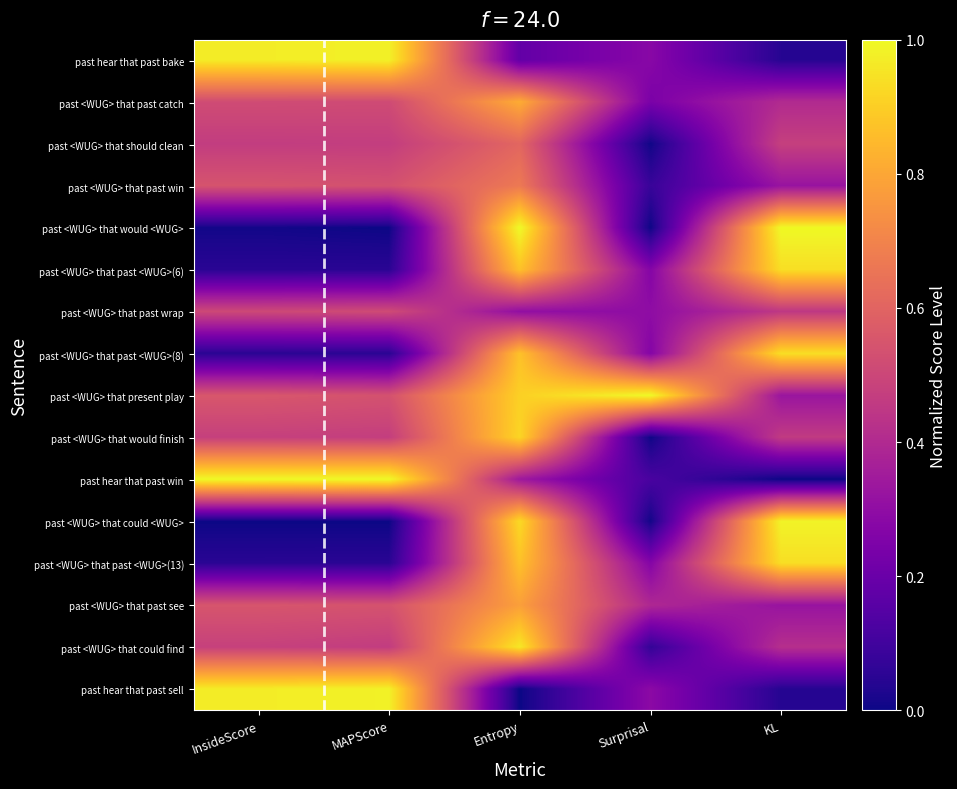

Reading right to left, what are all the values shown in this chart?

past hear that past bake: KL=0.0	Surprisal=0.3	Entropy=0.2	MAPScore=1.0	InsideScore=1.0
past <WUG> that past catch: KL=0.4	Surprisal=0.2	Entropy=0.8	MAPScore=0.5	InsideScore=0.5
past <WUG> that should clean: KL=0.5	Surprisal=0.0	Entropy=0.6	MAPScore=0.5	InsideScore=0.5
past <WUG> that past win: KL=0.3	Surprisal=0.1	Entropy=0.7	MAPScore=0.5	InsideScore=0.5
past <WUG> that would <WUG>: KL=1.0	Surprisal=0.0	Entropy=1.0	MAPScore=0.0	InsideScore=0.0
past <WUG> that past <WUG>(6): KL=0.9	Surprisal=0.3	Entropy=0.9	MAPScore=0.0	InsideScore=0.0
past <WUG> that past wrap: KL=0.4	Surprisal=0.3	Entropy=0.3	MAPScore=0.5	InsideScore=0.5
past <WUG> that past <WUG>(8): KL=0.9	Surprisal=0.3	Entropy=0.9	MAPScore=0.0	InsideScore=0.0
past <WUG> that present play: KL=0.3	Surprisal=1.0	Entropy=0.9	MAPScore=0.5	InsideScore=0.6
past <WUG> that would finish: KL=0.5	Surprisal=0.0	Entropy=0.9	MAPScore=0.5	InsideScore=0.5
past hear that past win: KL=0.0	Surprisal=0.1	Entropy=0.3	MAPScore=1.0	InsideScore=1.0
past <WUG> that could <WUG>: KL=1.0	Surprisal=0.0	Entropy=0.9	MAPScore=0.0	InsideScore=0.0
past <WUG> that past <WUG>(13): KL=0.9	Surprisal=0.3	Entropy=0.9	MAPScore=0.0	InsideScore=0.0
past <WUG> that past see: KL=0.3	Surprisal=0.4	Entropy=0.8	MAPScore=0.5	InsideScore=0.6
past <WUG> that could find: KL=0.4	Surprisal=0.1	Entropy=1.0	MAPScore=0.5	InsideScore=0.5
past hear that past sell: KL=0.0	Surprisal=0.3	Entropy=0.0	MAPScore=1.0	InsideScore=1.0